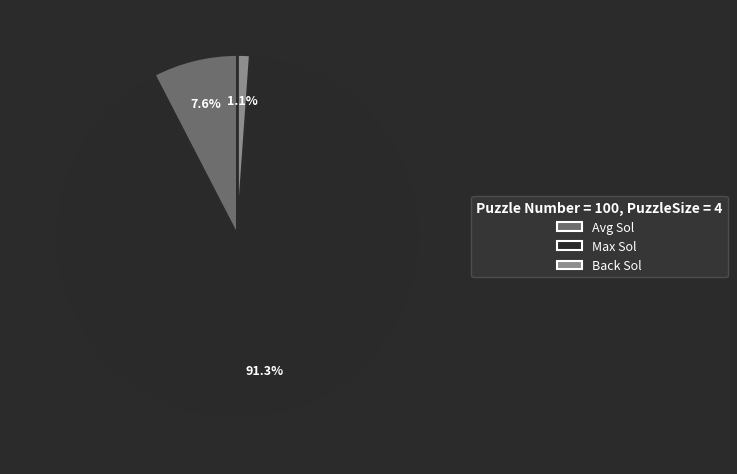

Does any single category account for the majority?

Yes